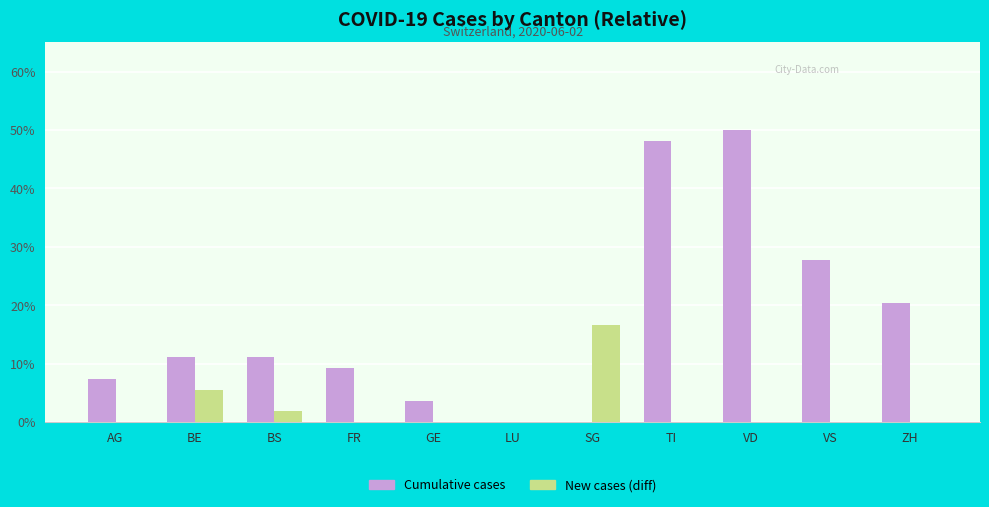

Which series changed the most between AG and SG?

New cases (diff)